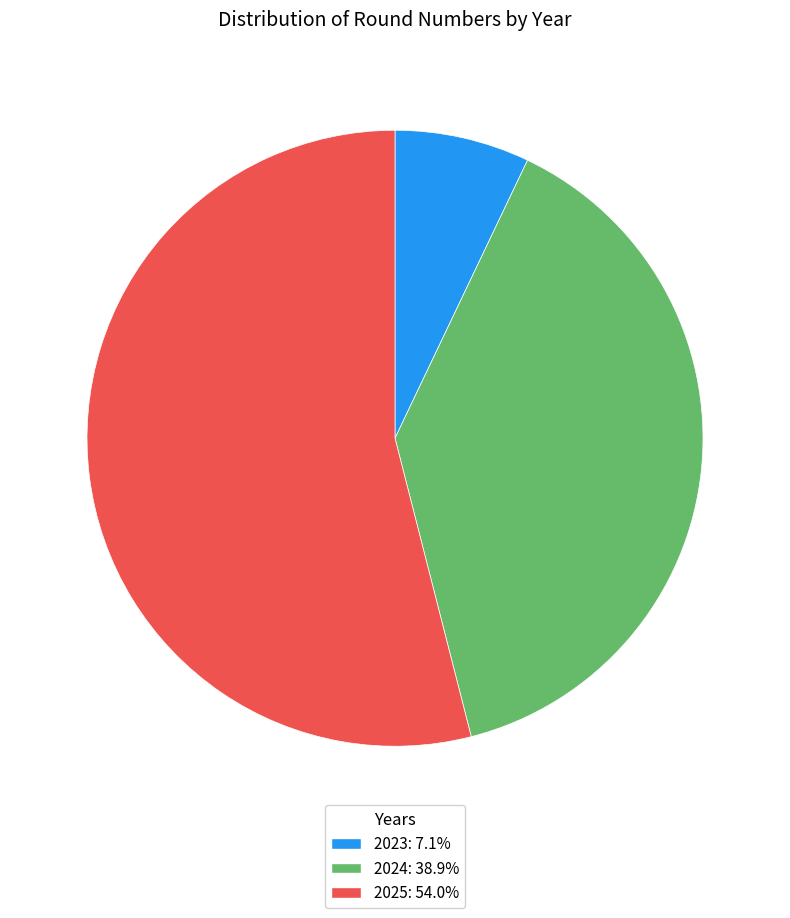

Combined, do 2025 and 2024 account for over 50%?

Yes